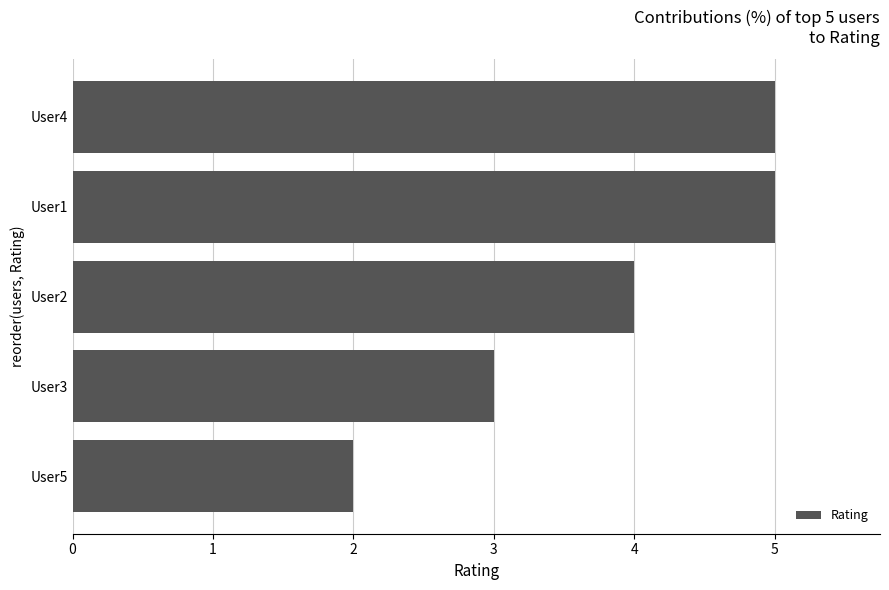

What is the average value?

4